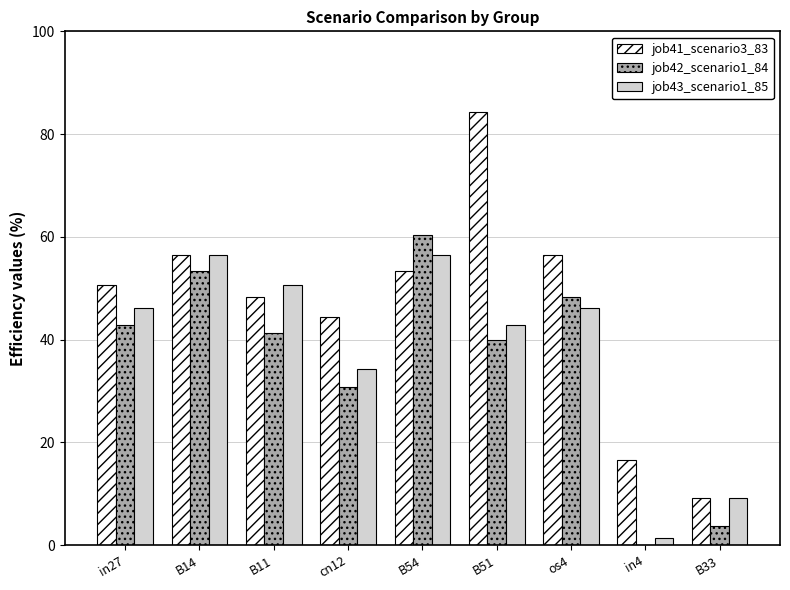

What value does the job41_scenario3_83 series have at B14?

56.4